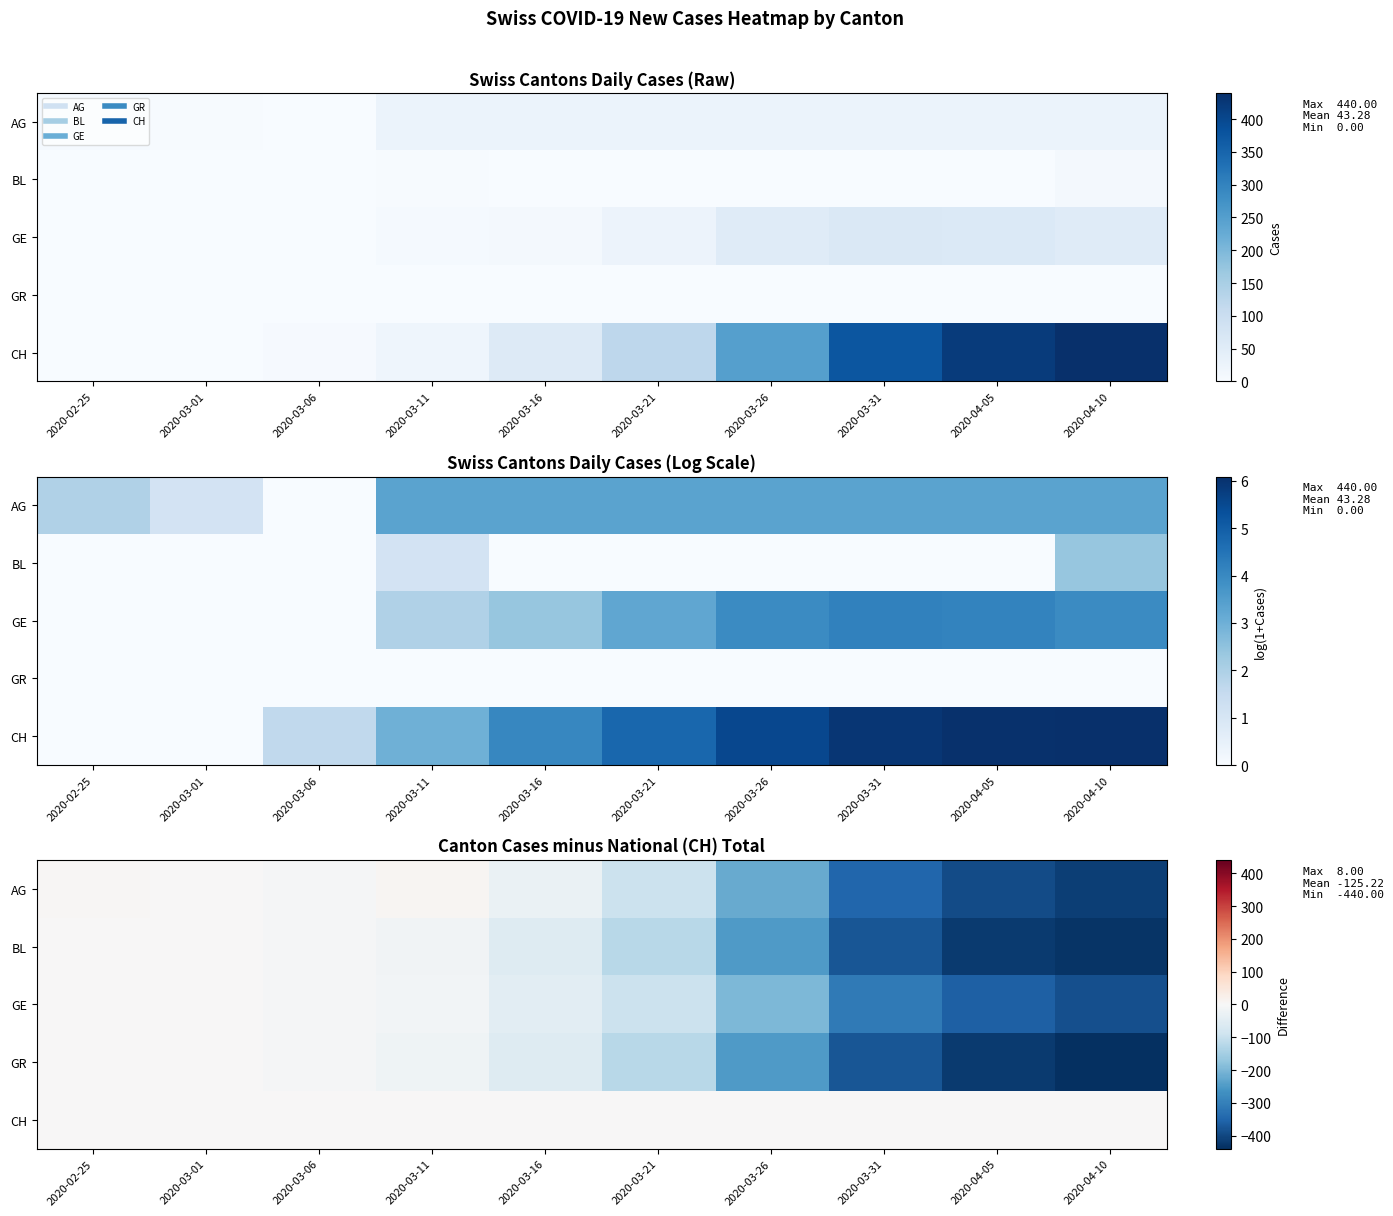

What is the minimum value shown in the chart?

-440